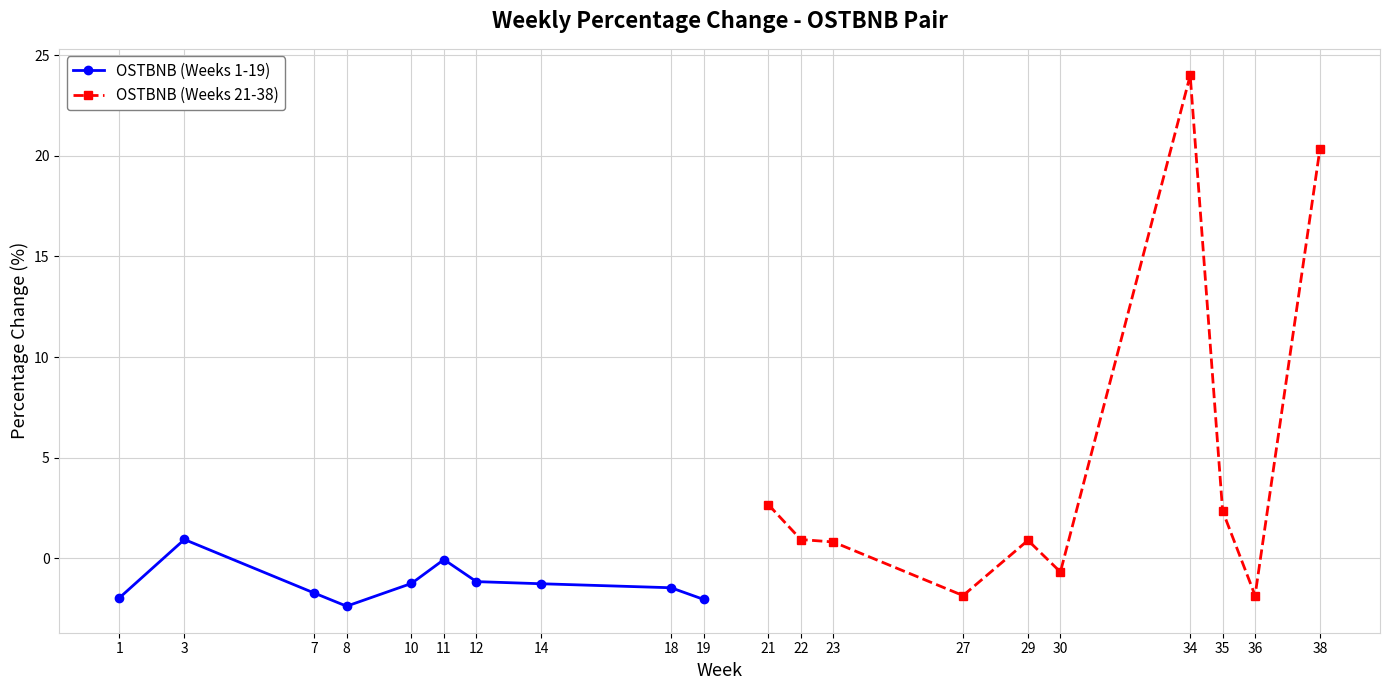

What is the lowest value of the OSTBNB (Weeks 21-38) series?

-1.8